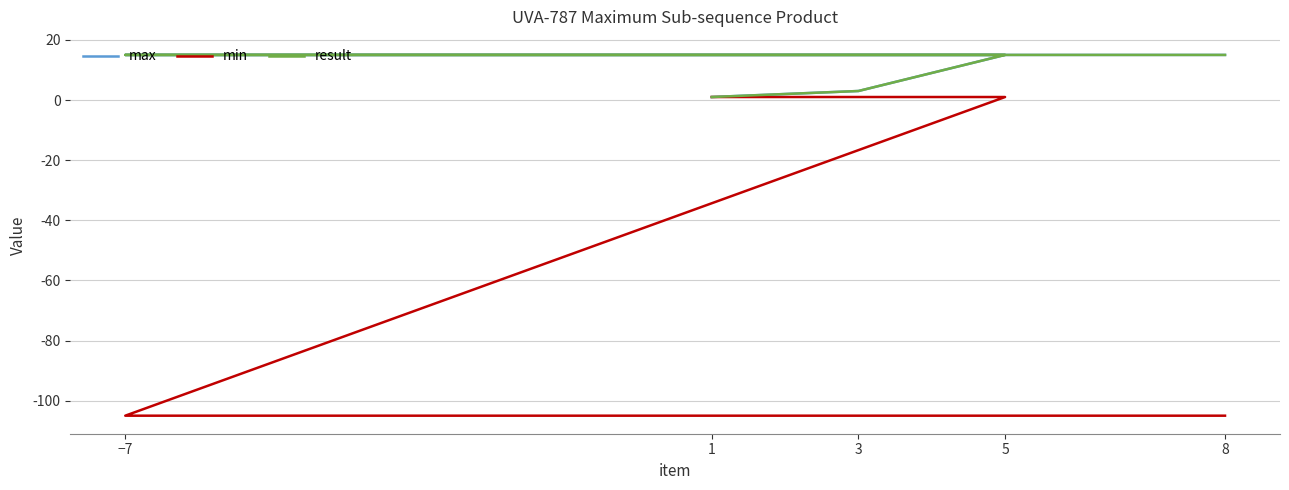

Is it true that min equals 1 at 5?

True